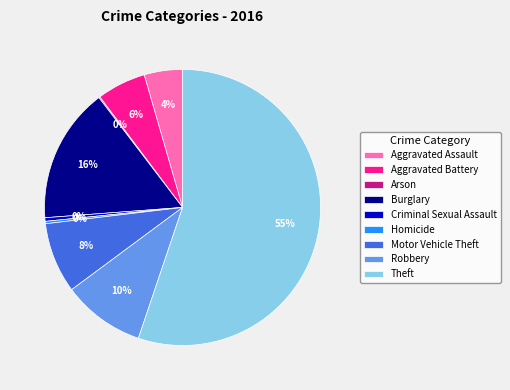

What percentage is the Burglary slice, to the nearest percent?

16%